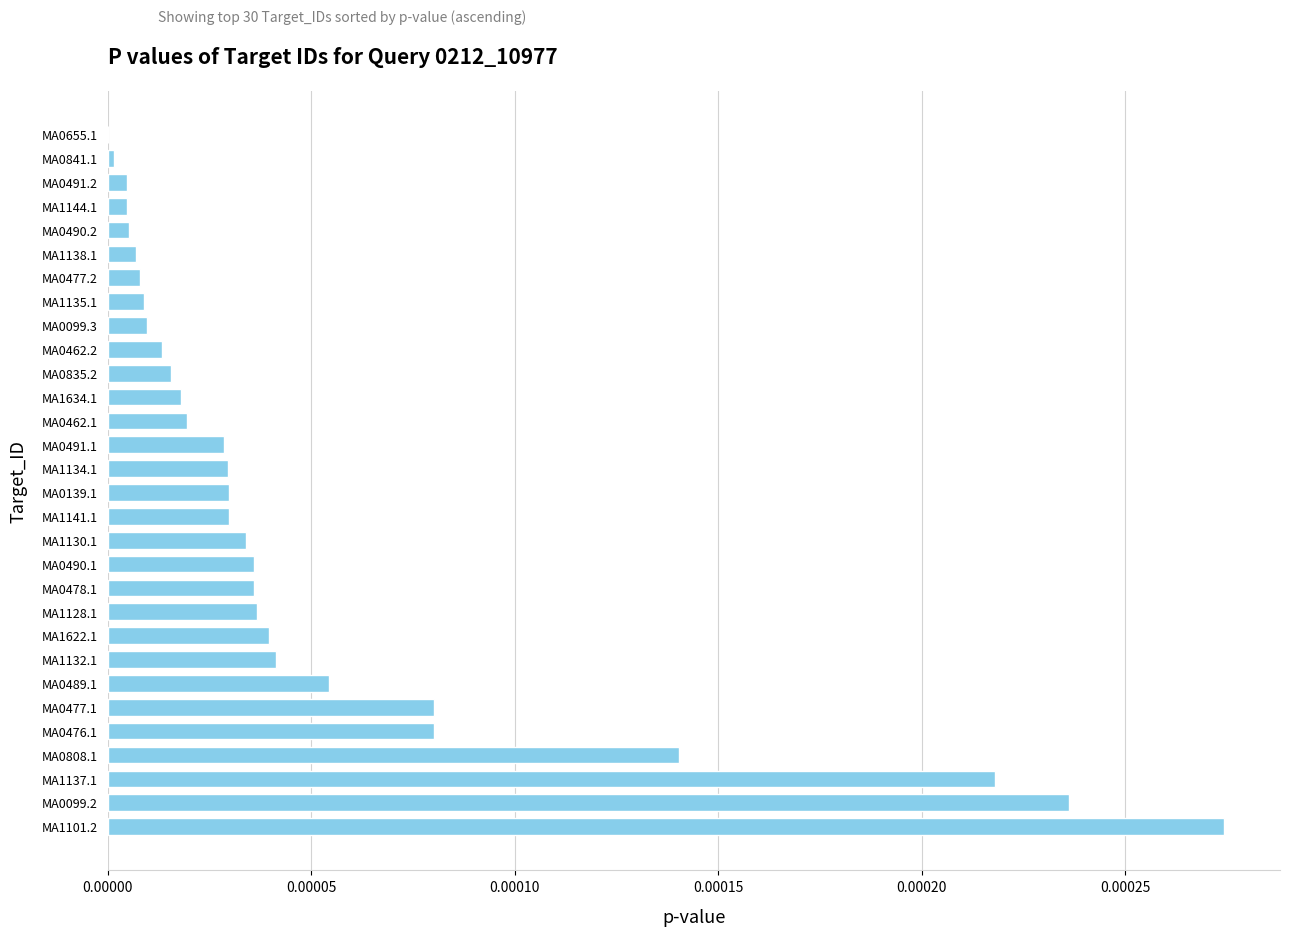

The value at MA0099.3 is 0.0. True or false?

True